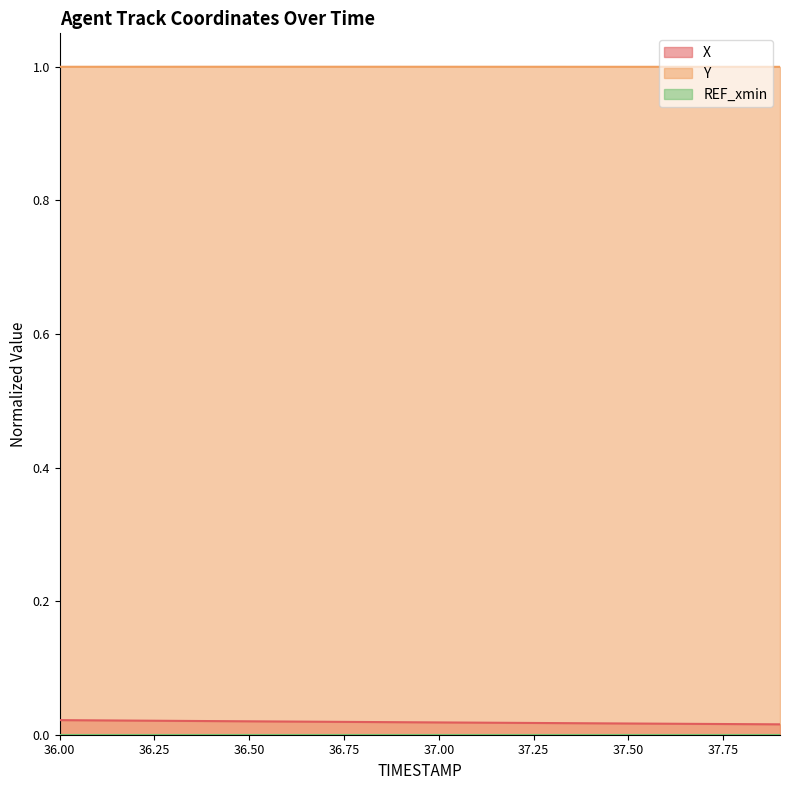

What is the label of the 1st point from the left?

36.0